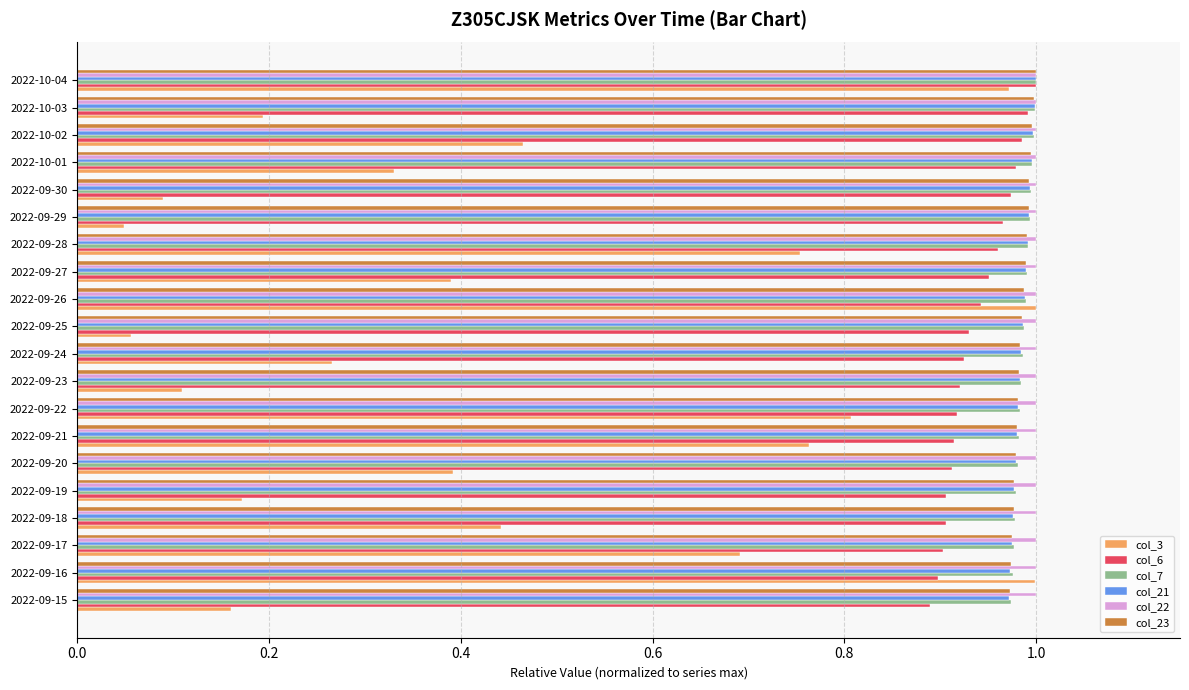

At how many categories does at least one series exceed 0?

20